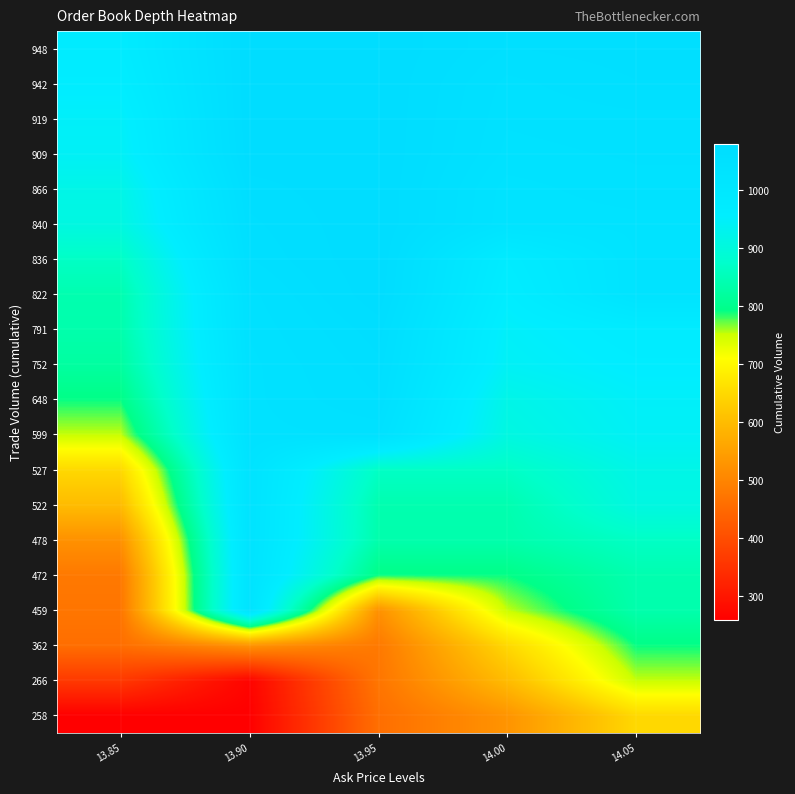

At how many categories does at least one series exceed 495?

5